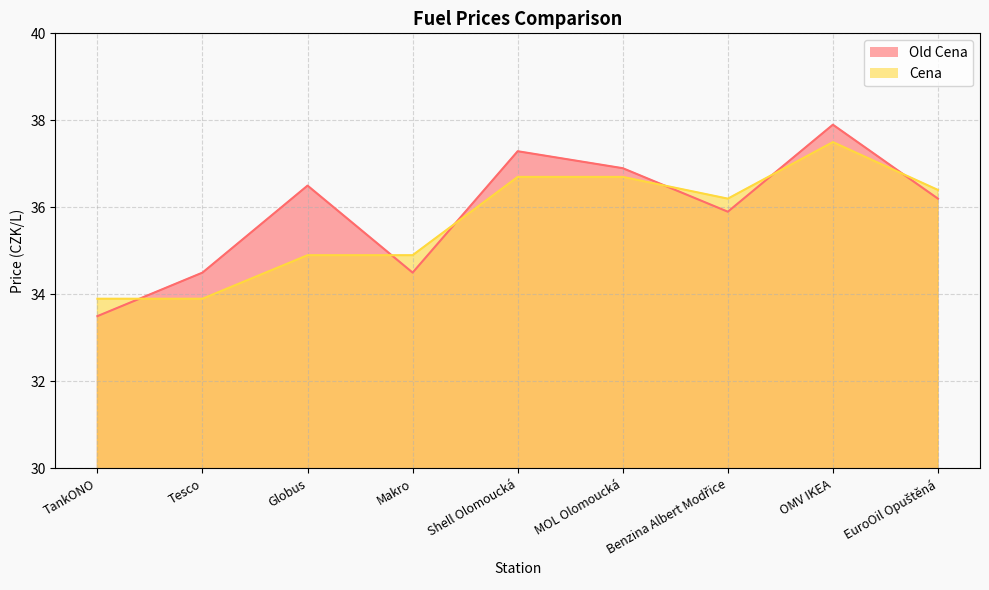

What is the difference between the second highest and second lowest values in the Old Cena series?

2.8